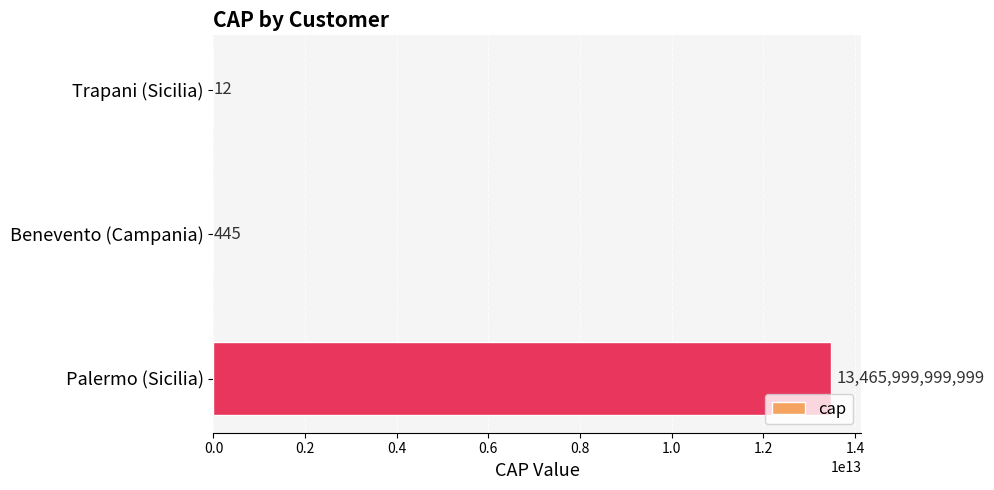

What is the sum of all values?

13466000000456